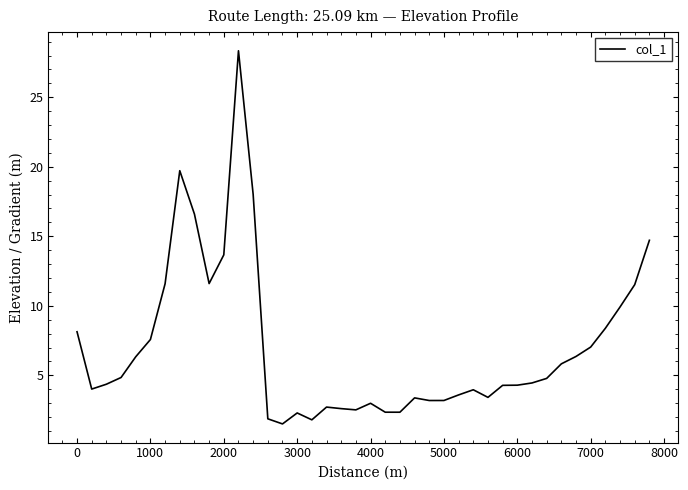

What is the greatest value displayed?

28.3